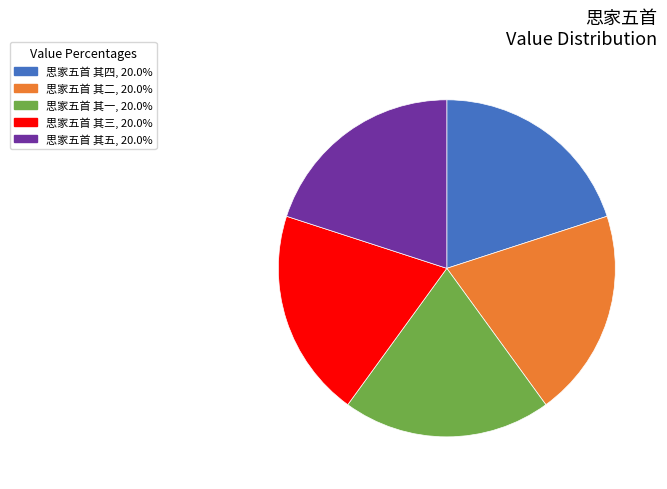

How many segments does this pie chart have?

5